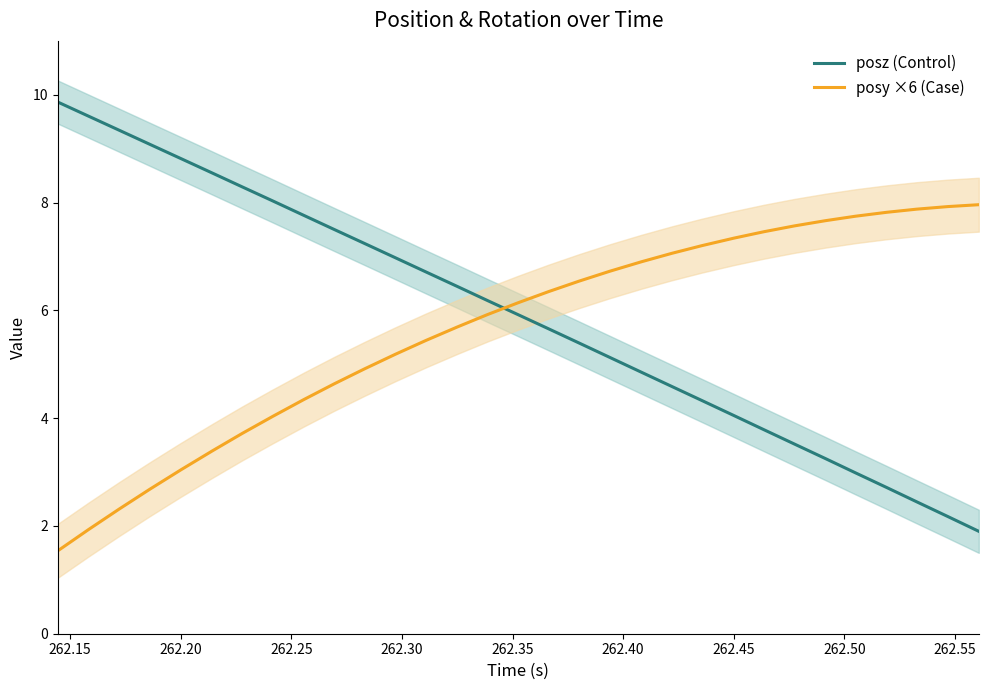

What is the average value of the posz (Control) series?

5.9